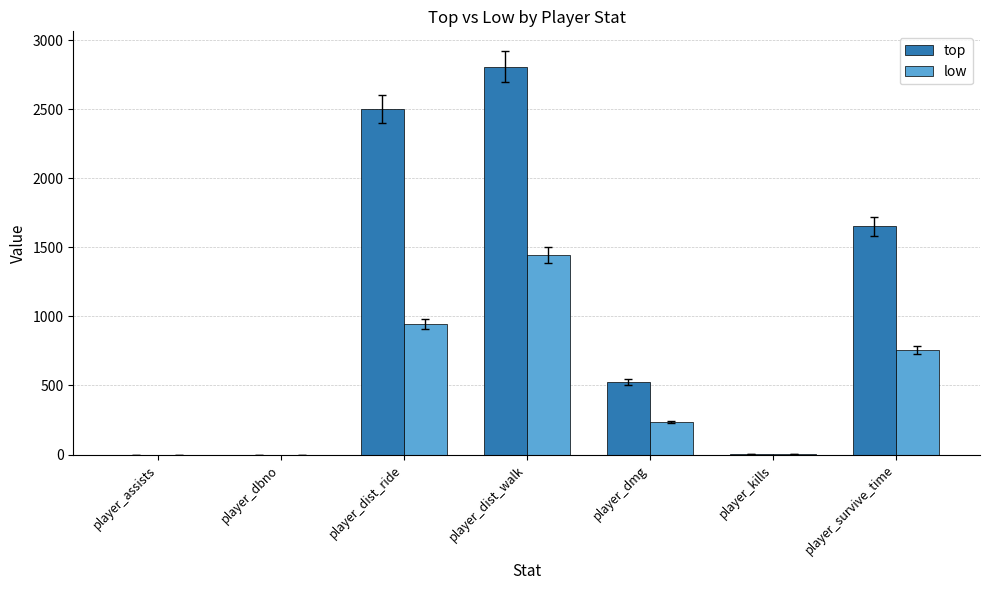

At which label does low reach its peak?

player_dist_walk